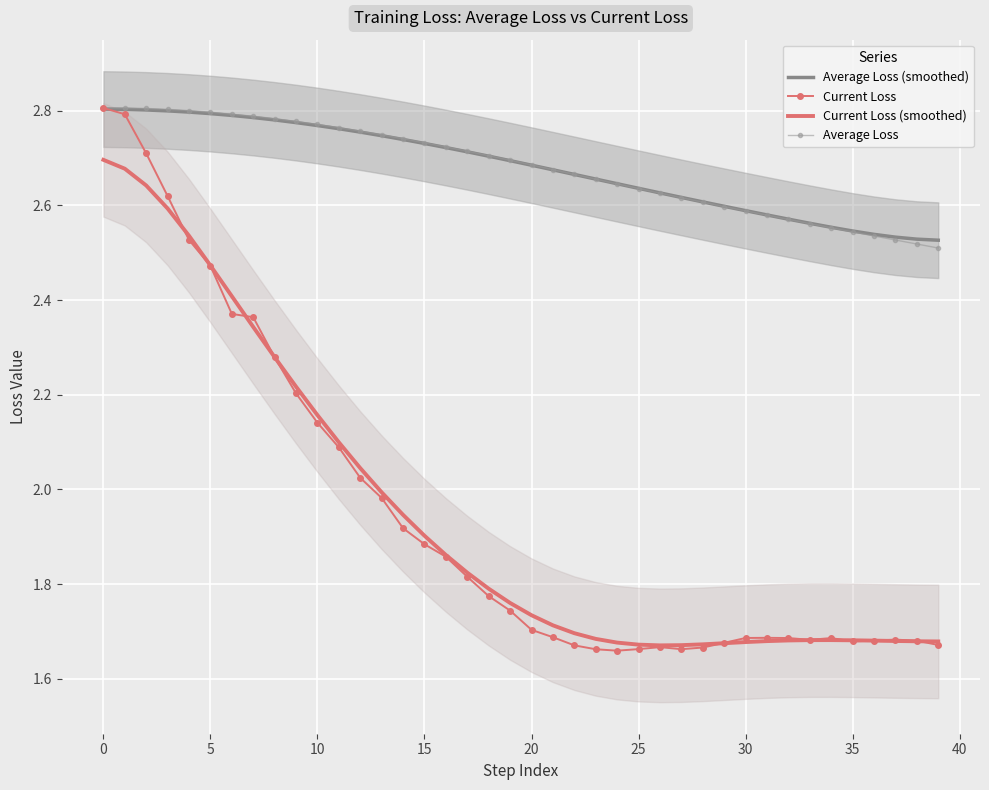

Count the number of data series in this chart.

4